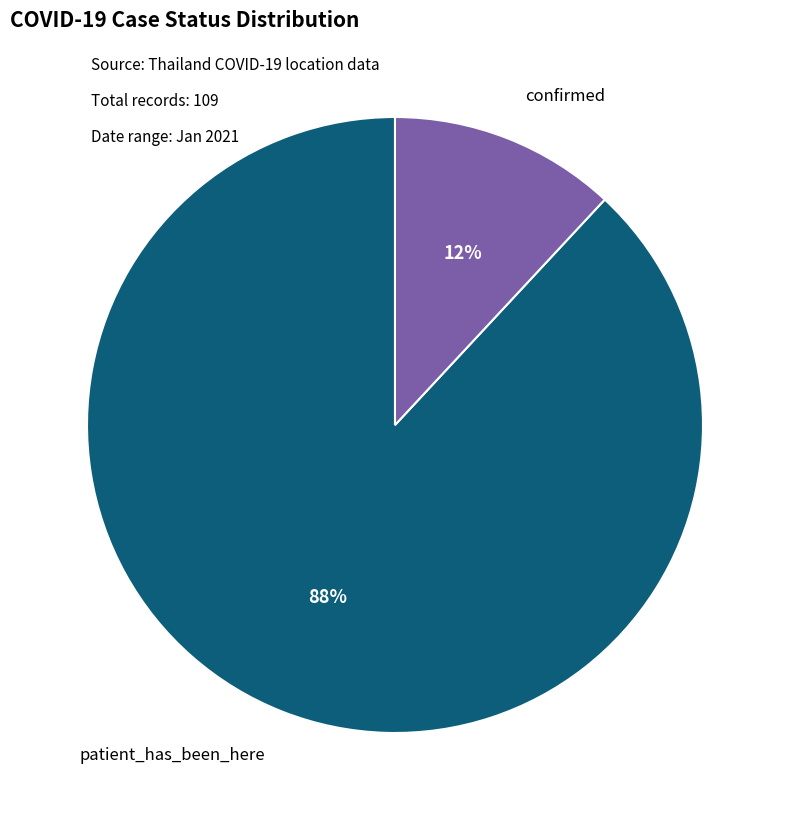

Rank the categories by value from lowest to highest.

confirmed, patient_has_been_here